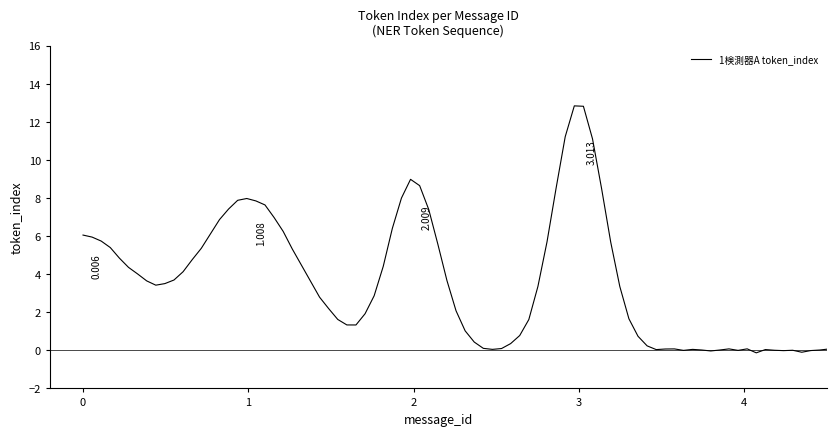

How many lines are shown in the chart?

1